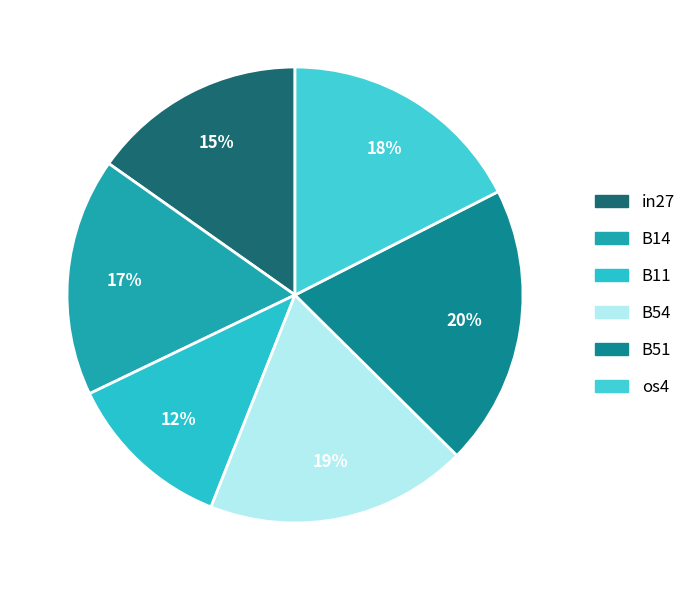

Is there any slice that represents more than half of the pie?

No